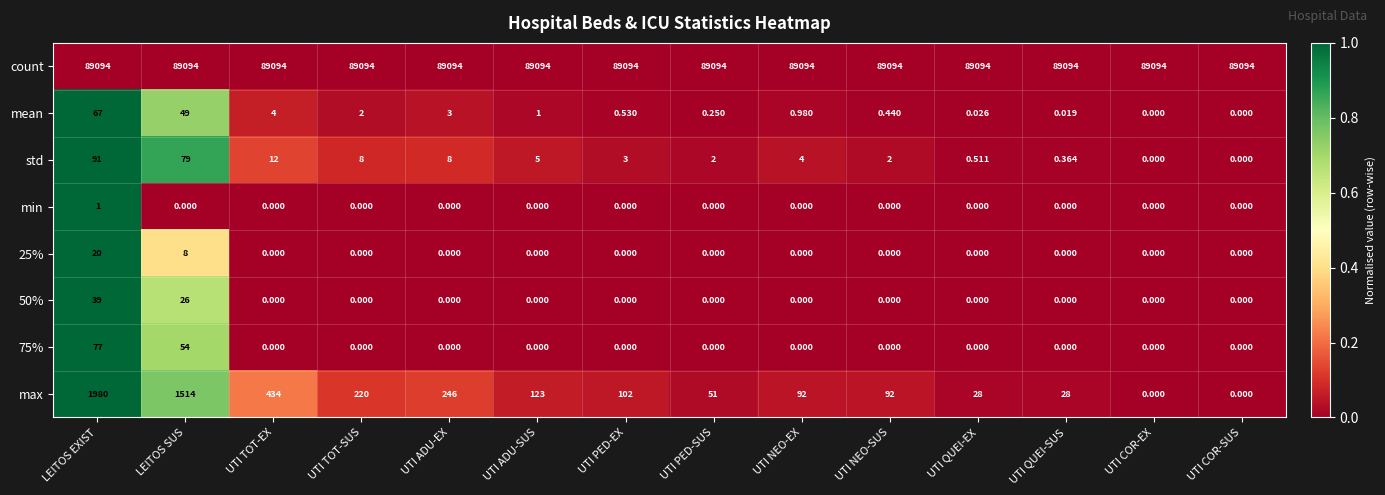

Where is std nearest to the value 45?

UTI TOT-EX